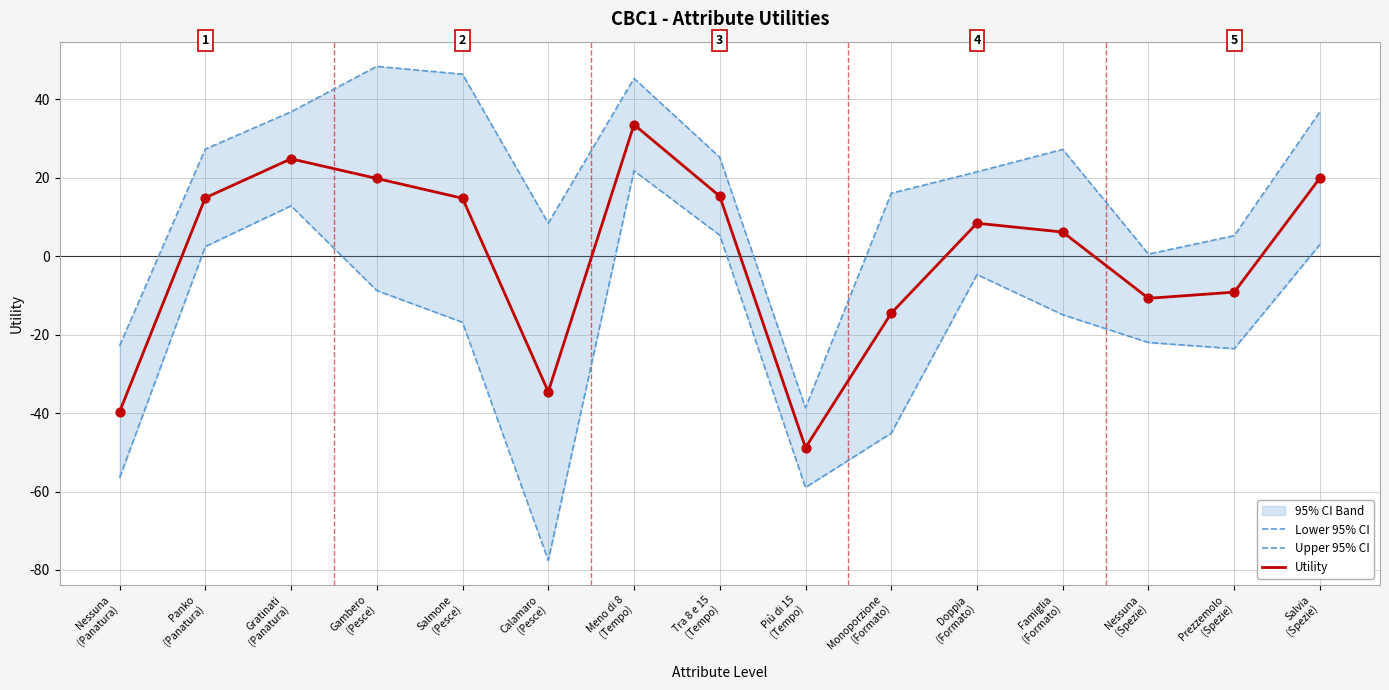

What is the total value across all series at Calamaro
(Pesce)?

-103.7